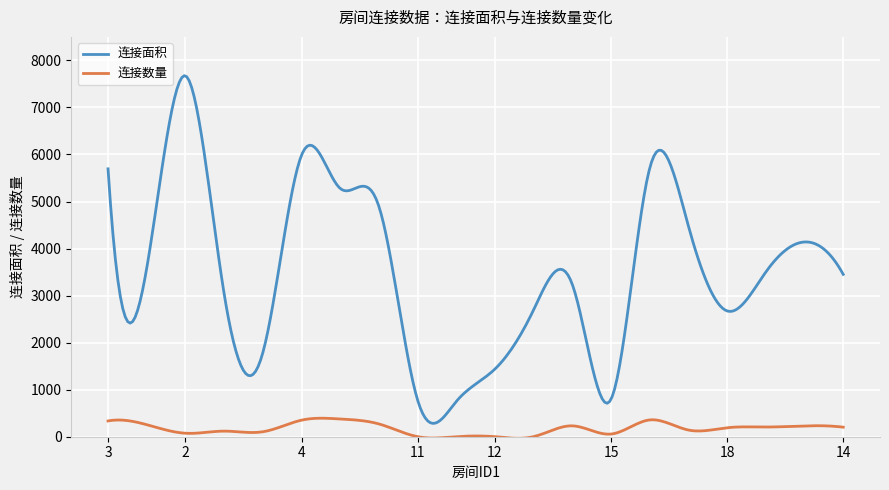

How many lines are shown in the chart?

2